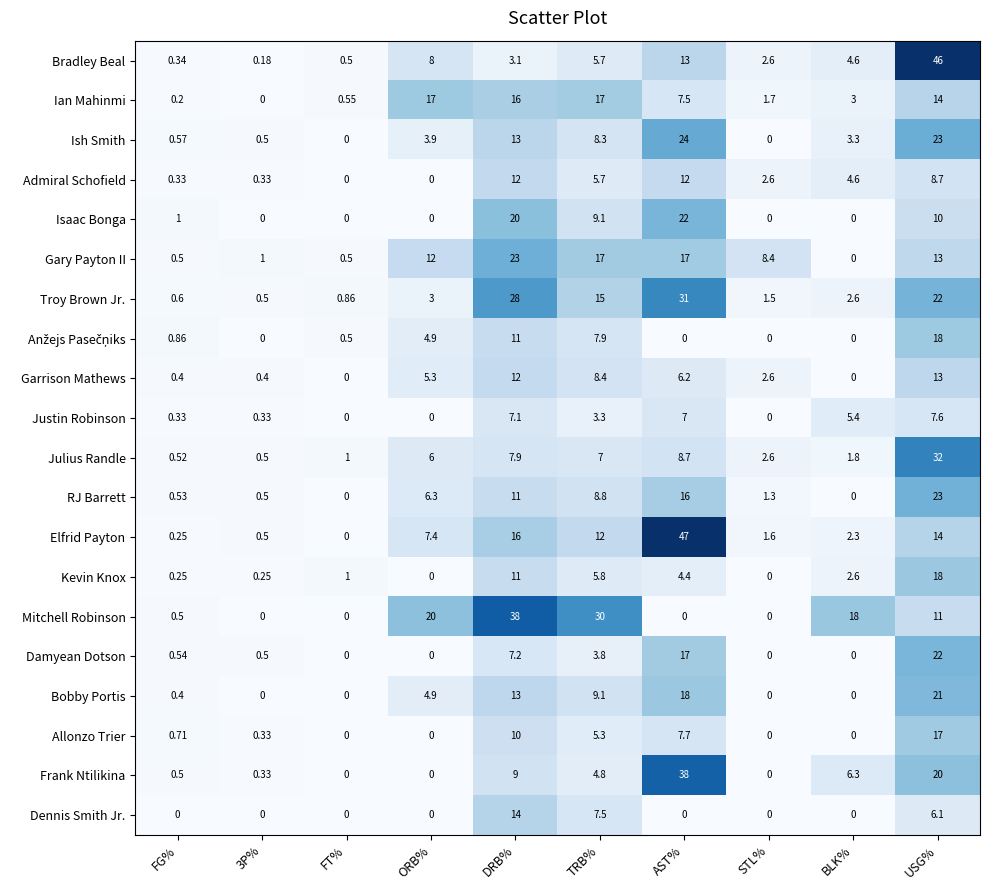

Which category has the highest value in the Troy Brown Jr. series?

AST%